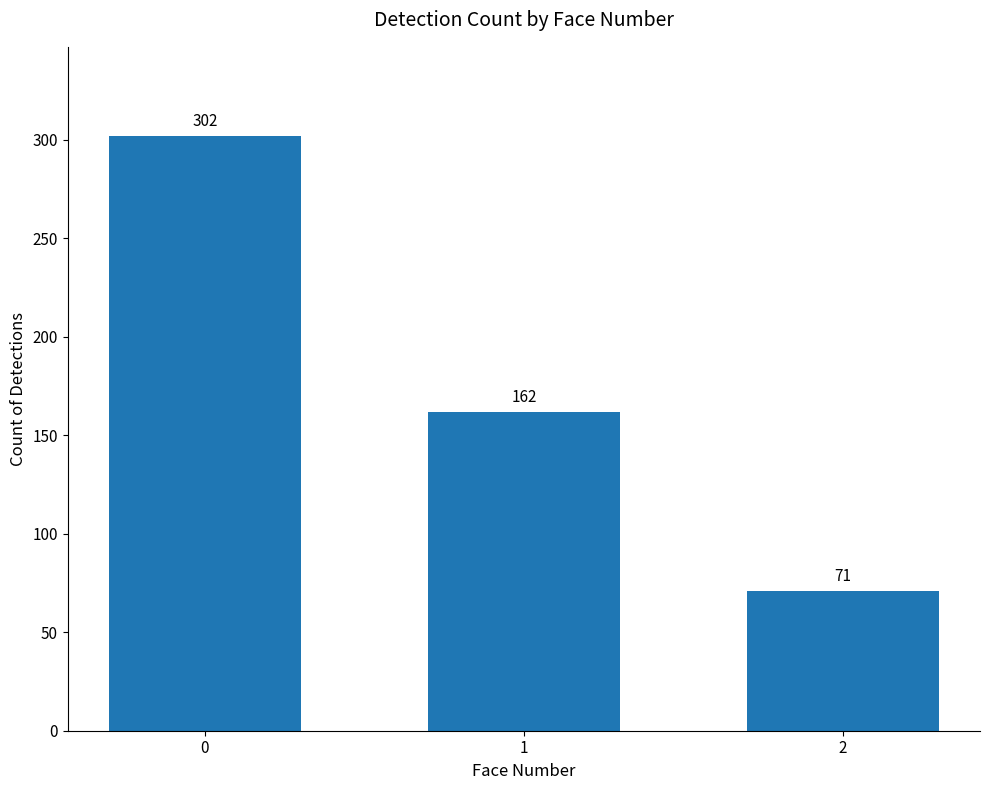

The chart shows a value of 40 at 1. True or false?

False